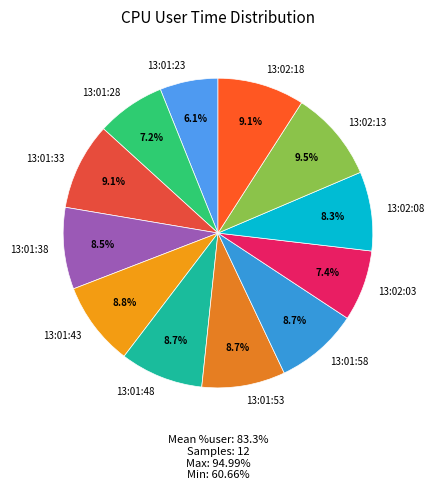

How many segments does this pie chart have?

12